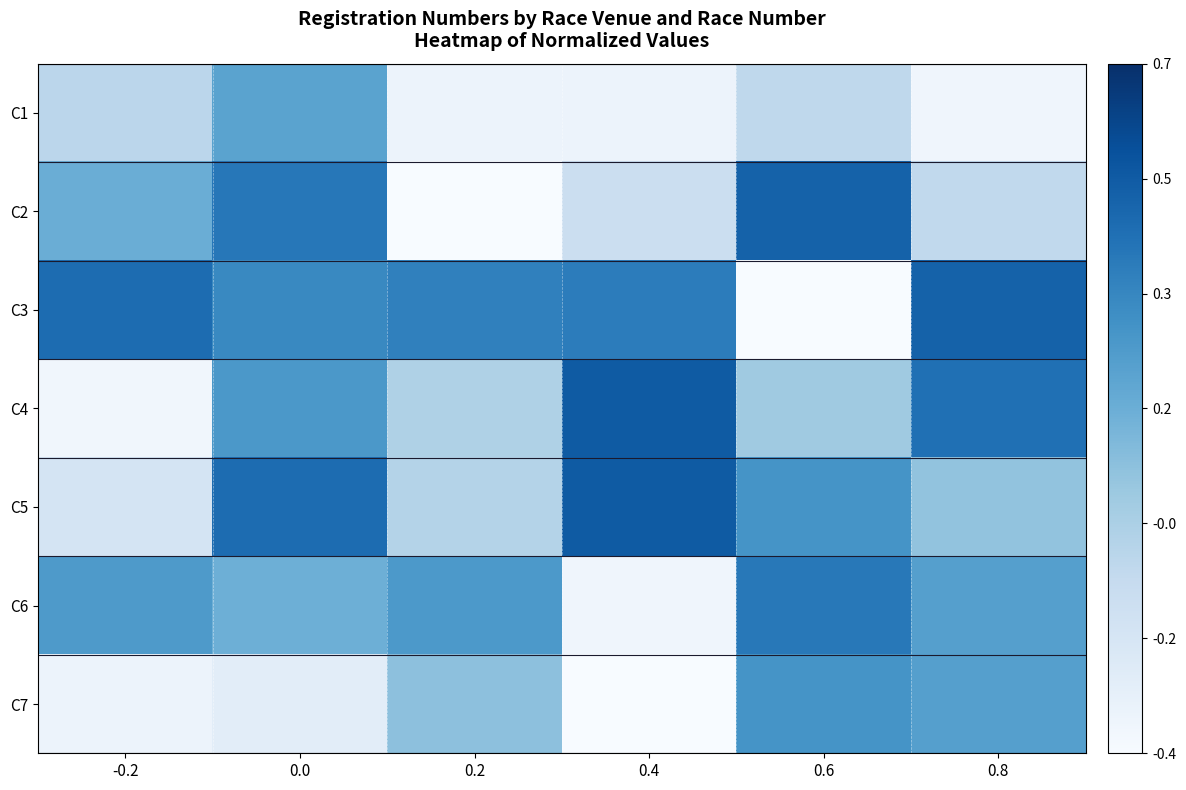

Rank the series by their maximum value, from highest to lowest.

C4, C5, C2, C3, C6, C7, C1